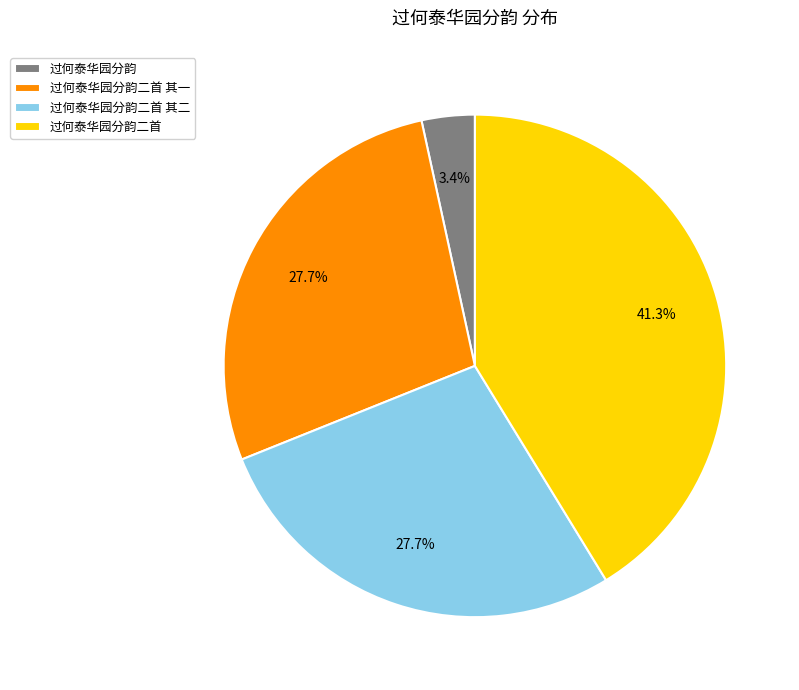

To the nearest percent, what portion does 过何泰华园分韵 represent?

3%